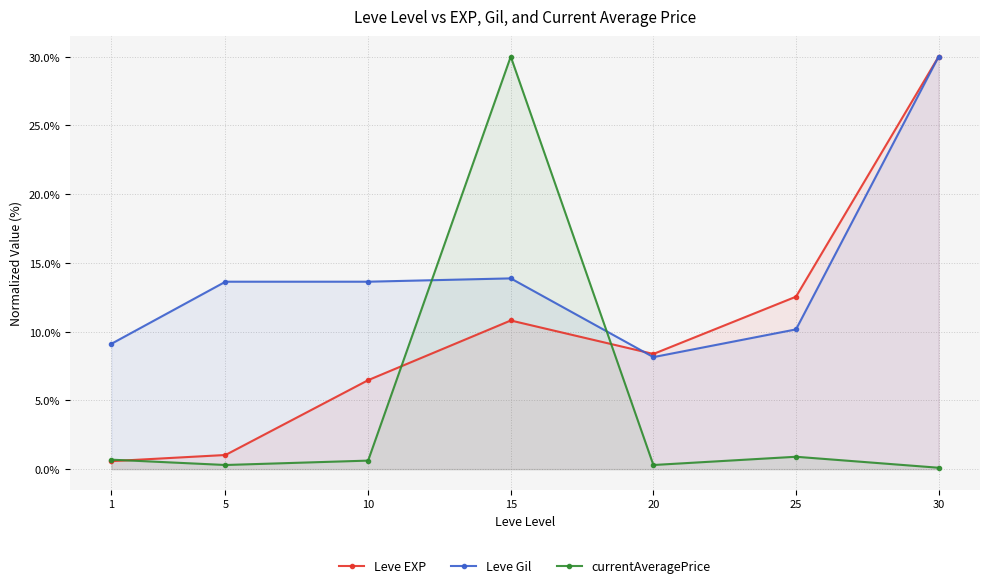

What are all the series names shown in the legend?

Leve EXP, Leve Gil, currentAveragePrice